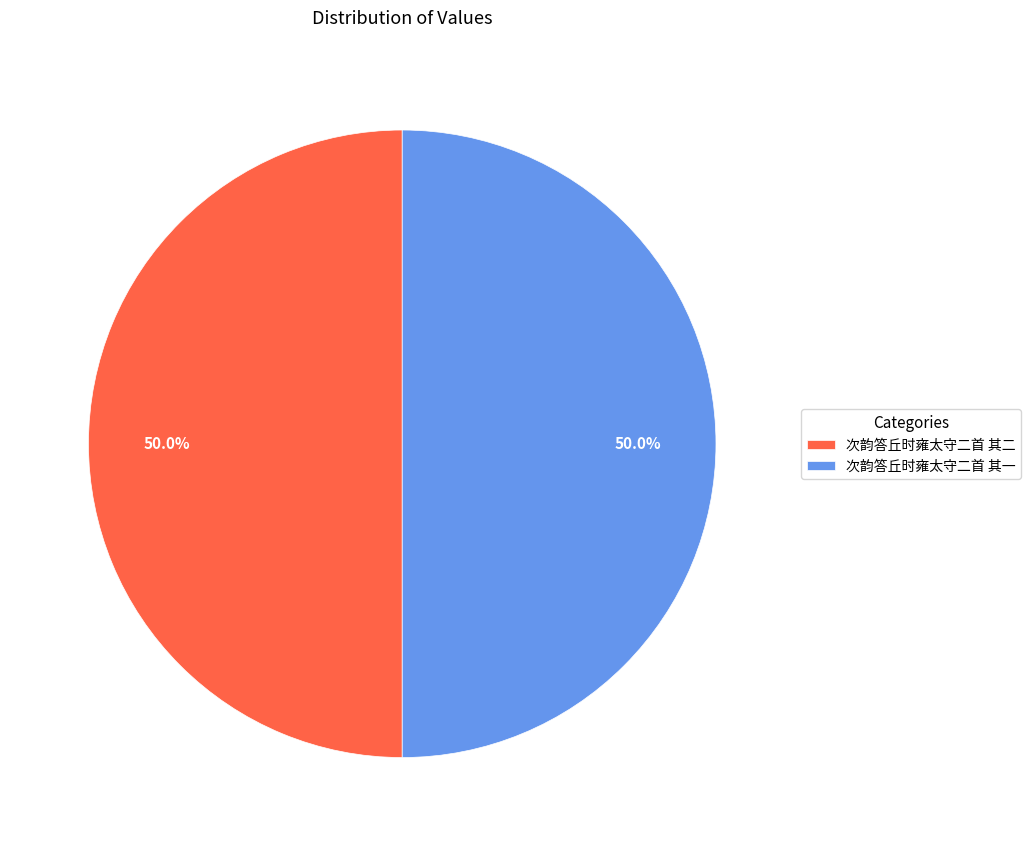

Do 次韵答丘时雍太守二首 其二 and 次韵答丘时雍太守二首 其一 together represent more than half of the pie?

Yes